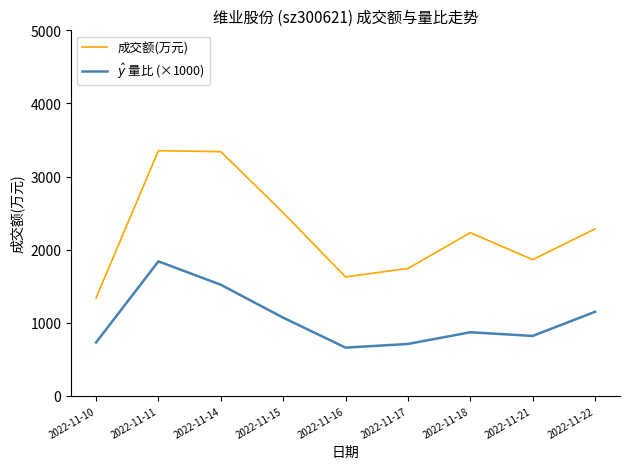

Which series has the largest range (max minus min)?

成交额(万元)